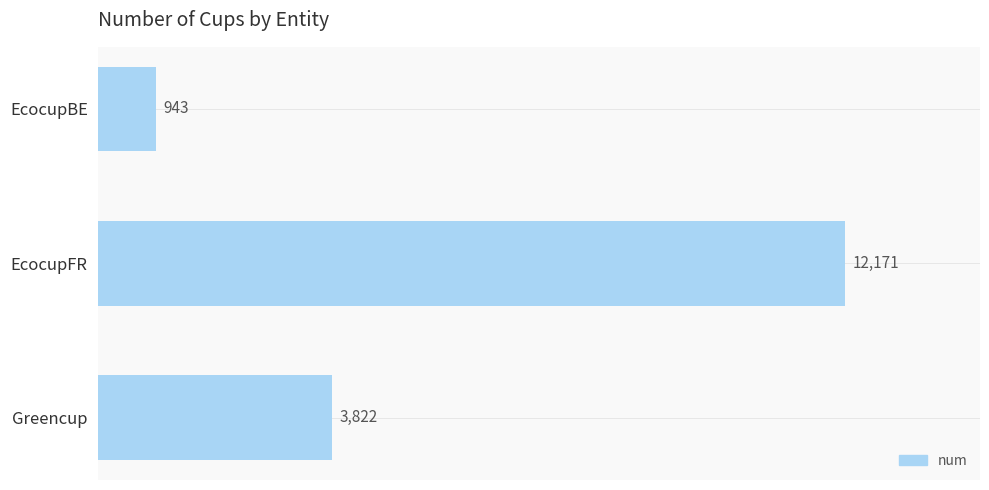

The chart shows a value of 943 at EcocupBE. True or false?

True